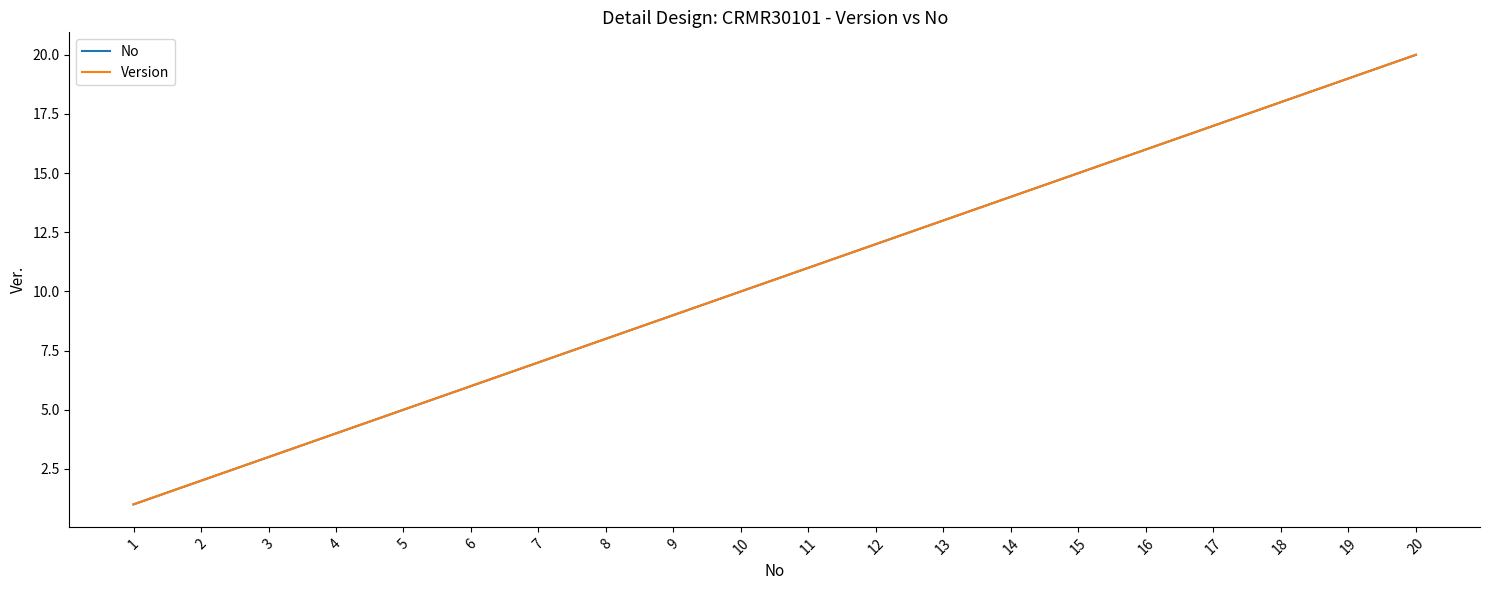

What is the sum of all Version values?

210